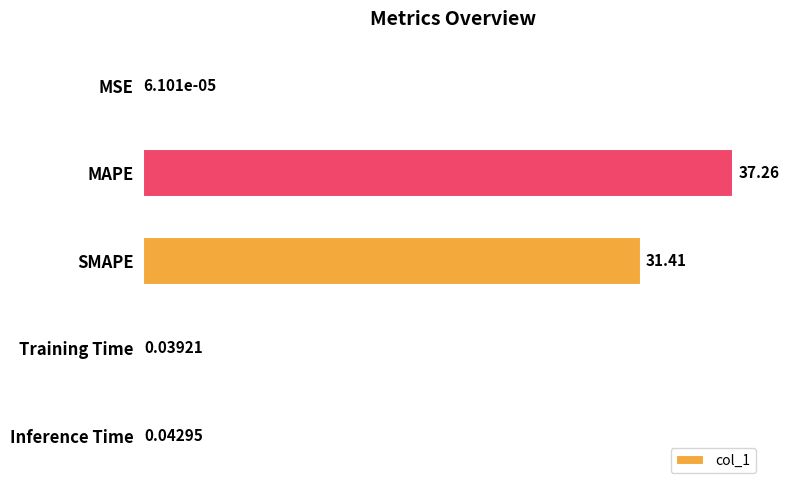

At which category does the chart reach its peak across all series?

MAPE